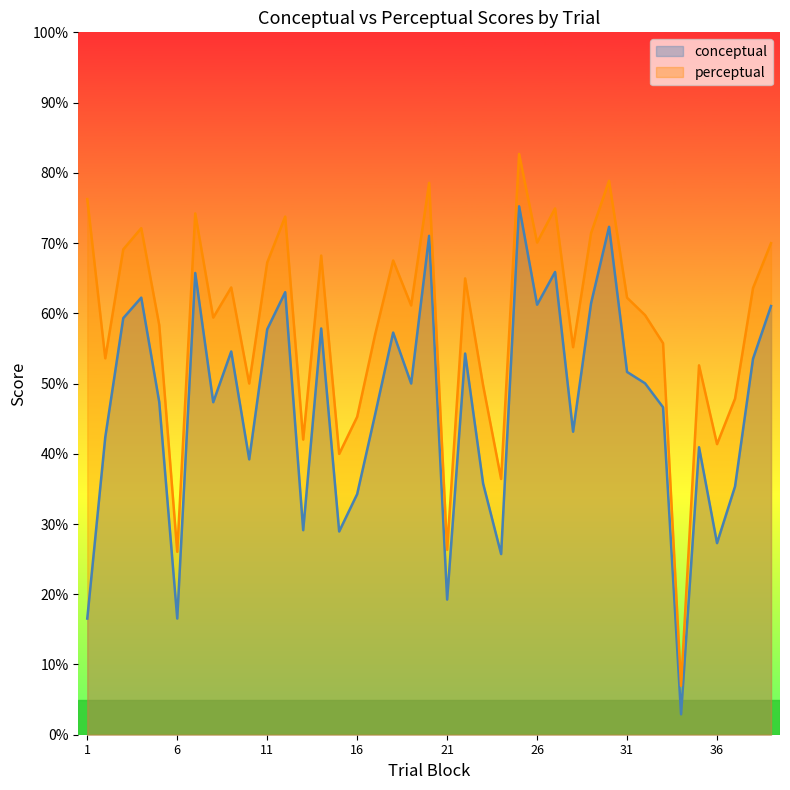

Reading left to right, transcribe all the data shown in this chart.

conceptual: 1=16.5	2=42.4	3=59.3	4=62.2	5=47.4	6=16.5	7=65.7	8=47.3	9=54.6	10=39.2	11=57.7	12=63.0	13=29.1	14=57.8	15=28.9	16=34.3	17=45.6	18=57.2	19=50.0	20=71.0	21=19.2	22=54.3	23=35.8	24=25.7	25=75.2	26=61.2	27=65.9	28=43.1	29=61.4	30=72.3	31=51.6	32=50.0	33=46.6	34=2.9	35=40.9	36=27.3	37=35.3	38=53.5	39=61.0
perceptual: 1=76.3	2=53.6	3=69.1	4=72.1	5=58.3	6=26.0	7=74.2	8=59.4	9=63.7	10=50.0	11=67.2	12=73.8	13=42.0	14=68.2	15=40.0	16=45.3	17=57.0	18=67.5	19=61.1	20=78.6	21=26.3	22=65.0	23=49.7	24=36.4	25=82.7	26=70.1	27=74.9	28=55.2	29=71.4	30=78.9	31=62.2	32=59.7	33=55.7	34=7.0	35=52.6	36=41.4	37=47.8	38=63.6	39=70.0